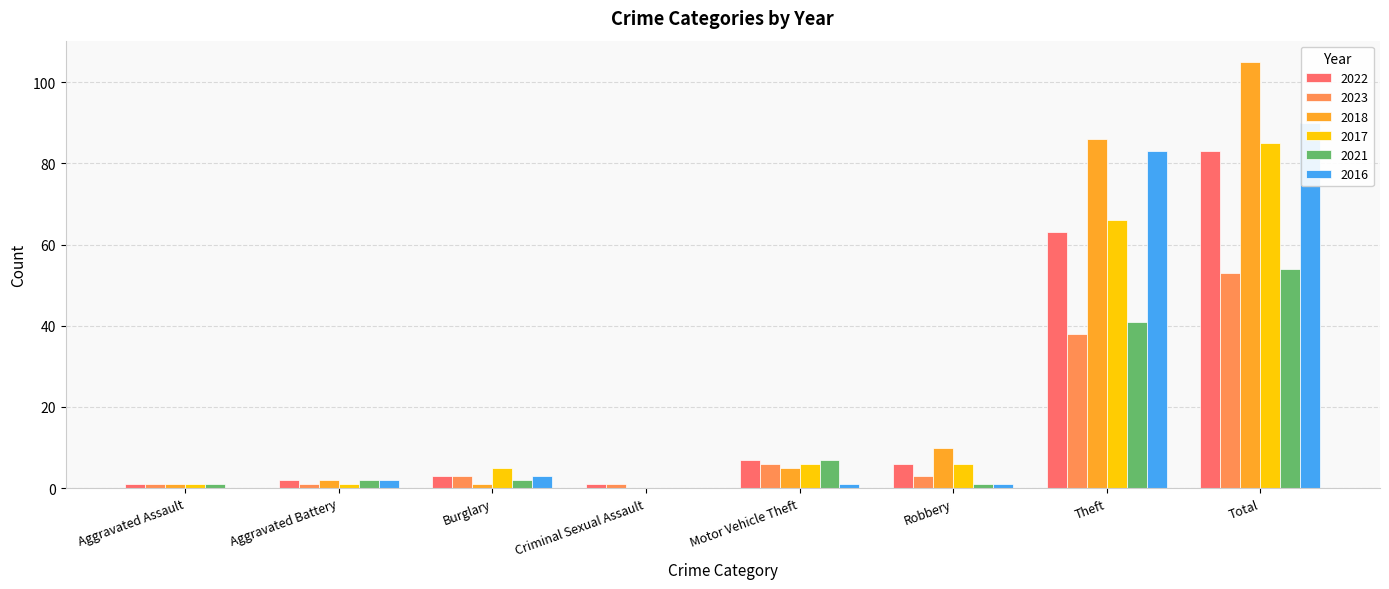

Between Criminal Sexual Assault and Total, which series saw the biggest shift?

2018